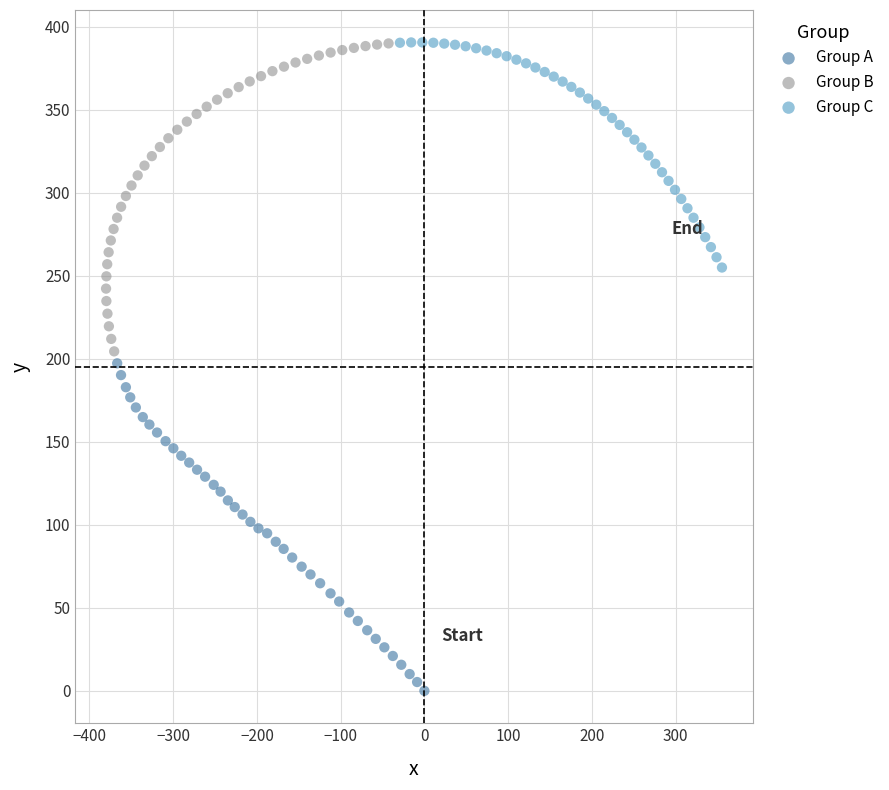

Which series reaches the minimum Y coordinate?

Group A